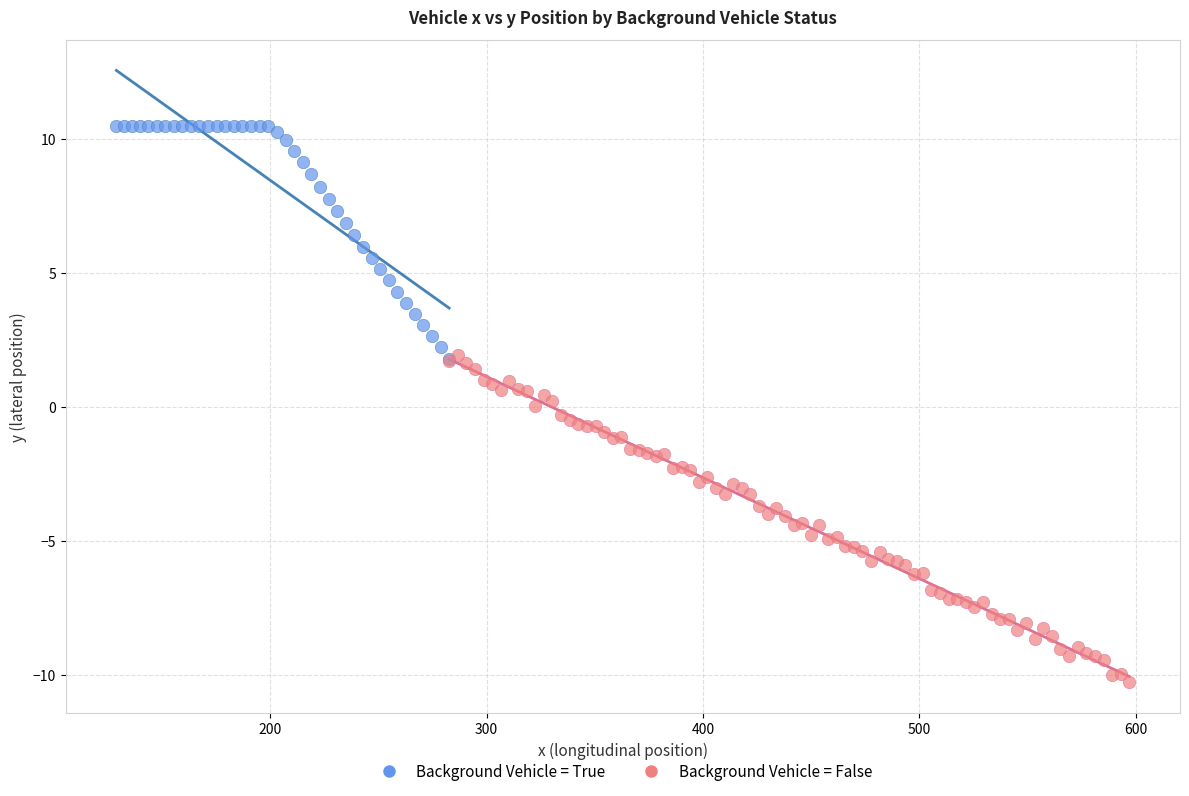

Which series contains the lowest Y value?

Background Vehicle = False